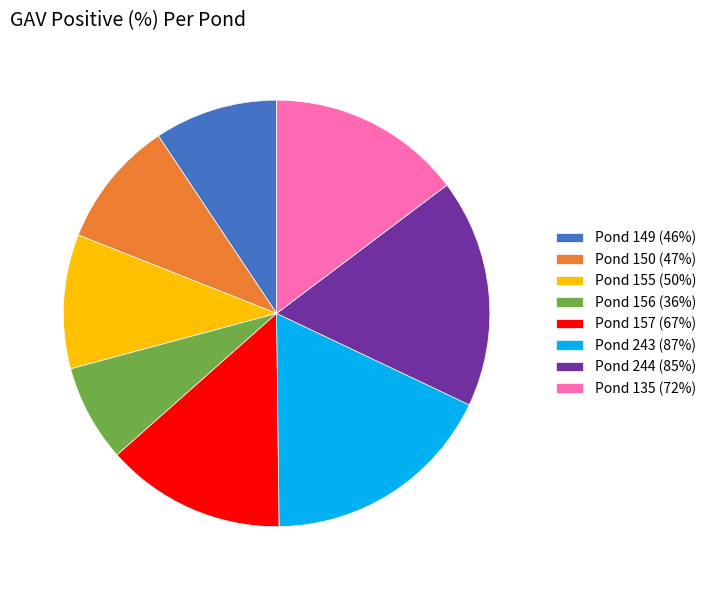

How many slices are in this pie chart?

8